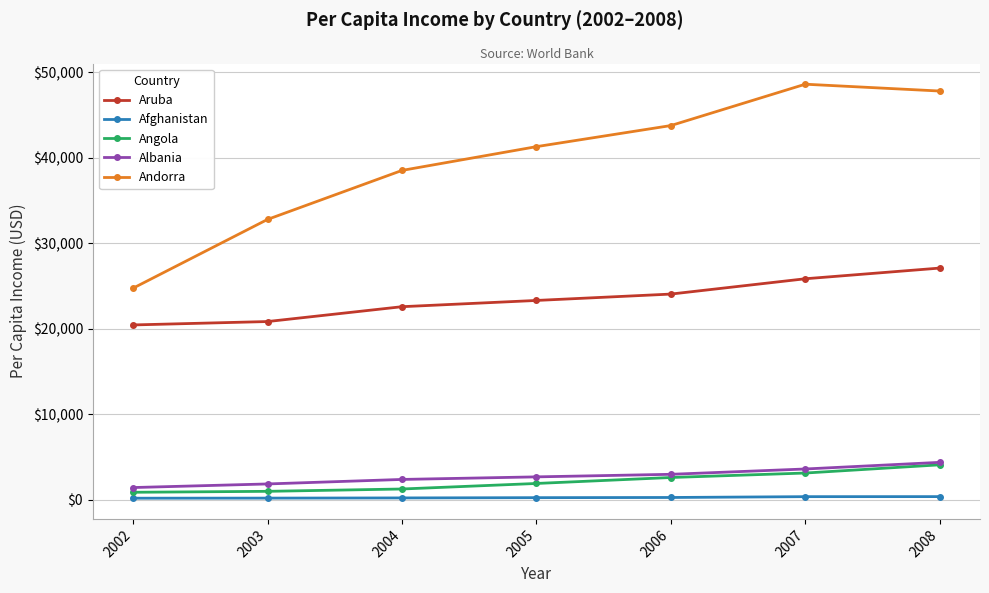

What is the difference between the highest and lowest values at 2005?

41040.0